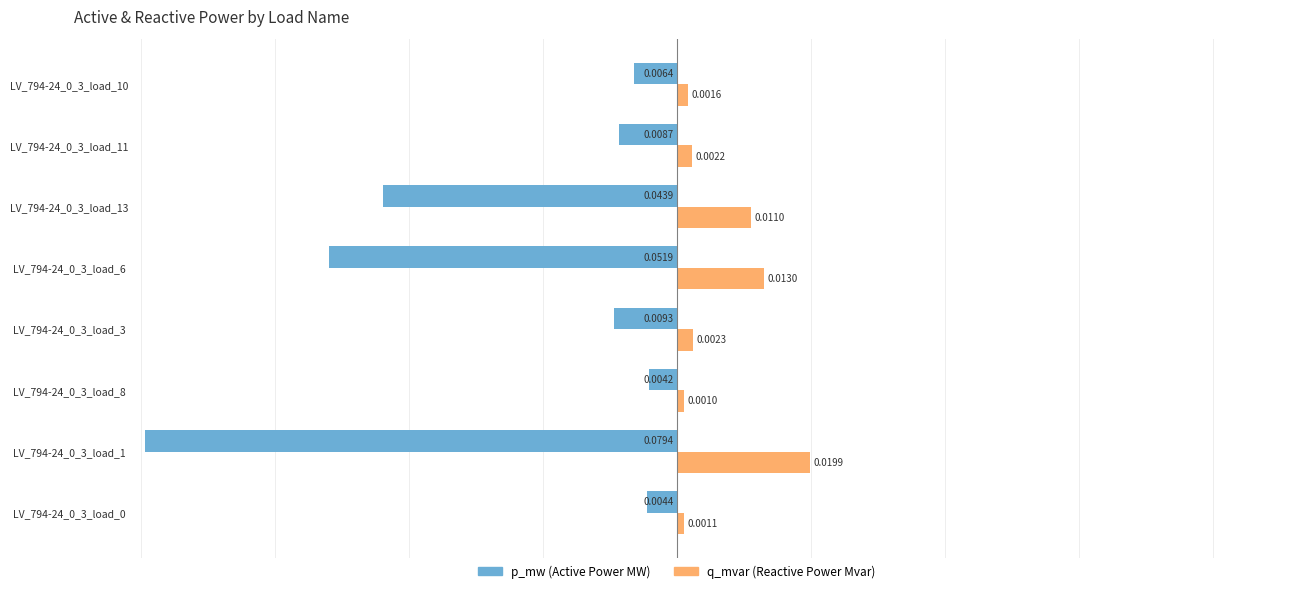

Count the number of data series in this chart.

2